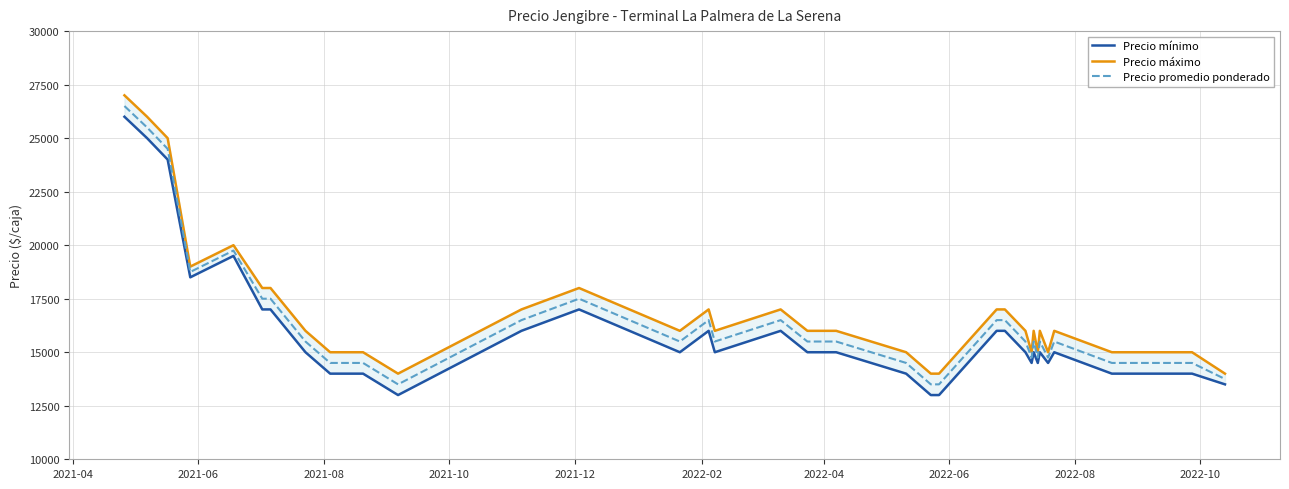

Does the chart have visible grid lines?

Yes